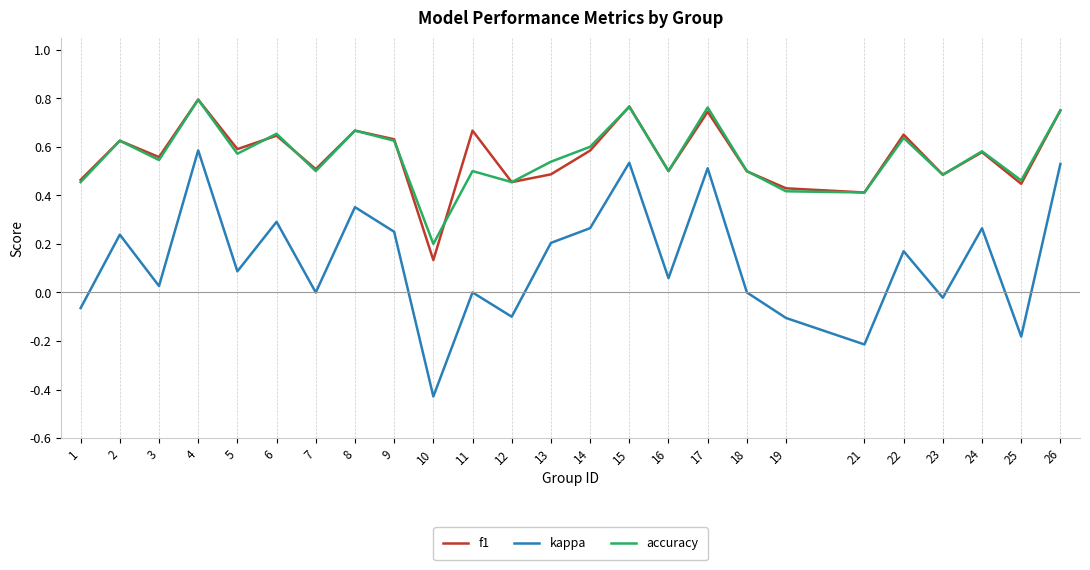

True or false: accuracy and kappa intersect in this chart.

False